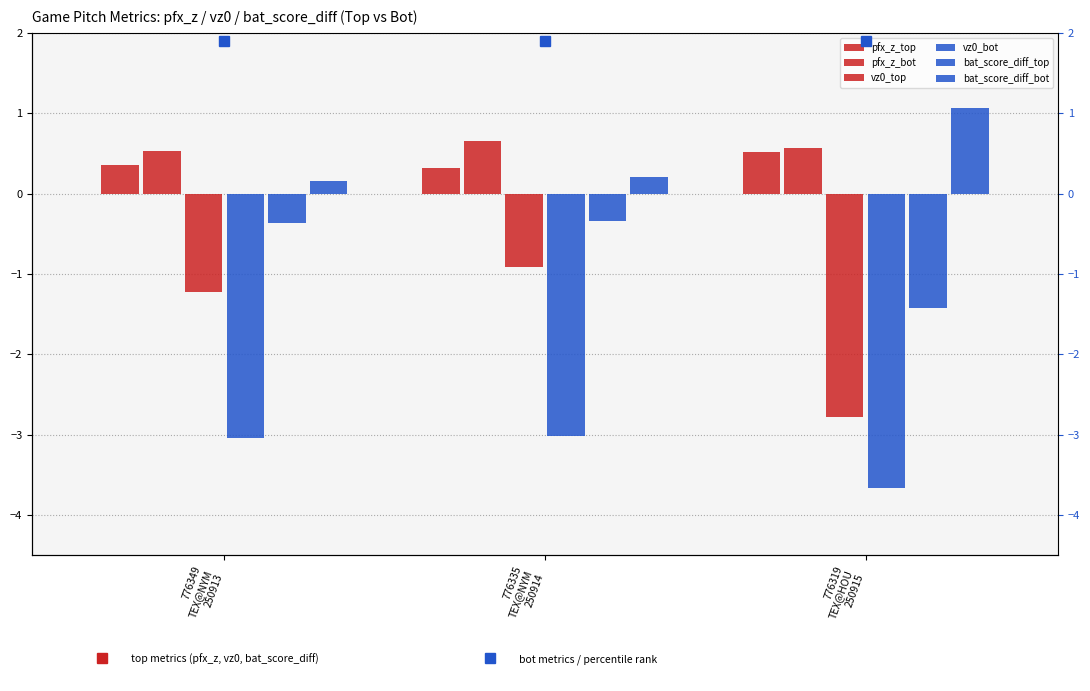

Count the pfx_z_bot values in the range 0 to 1.

3